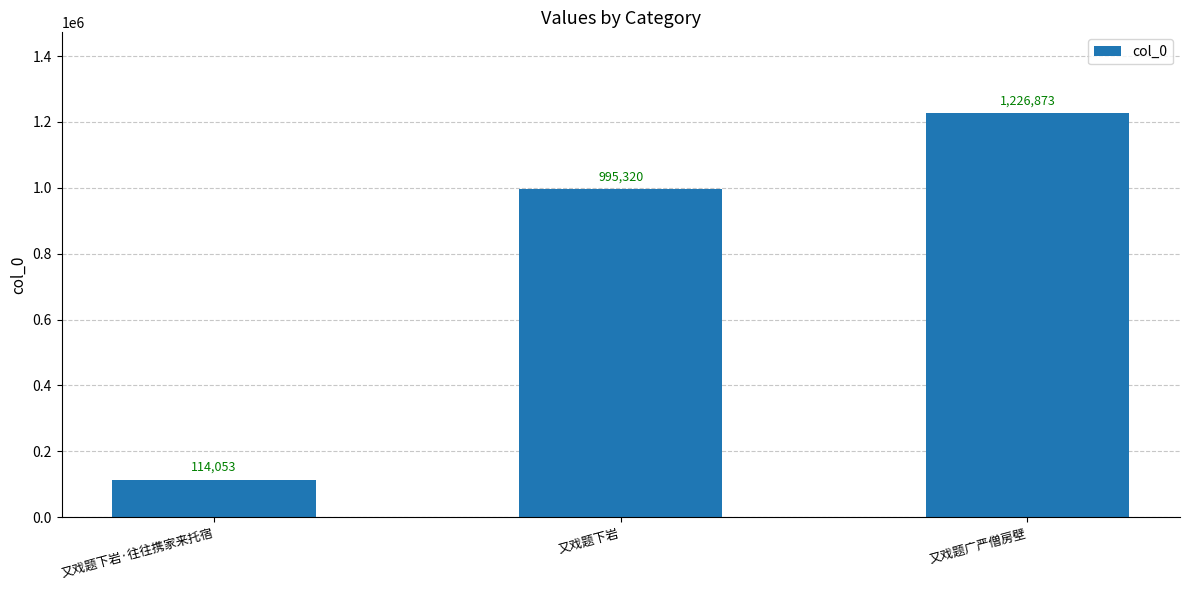

How many bars are there in total?

3